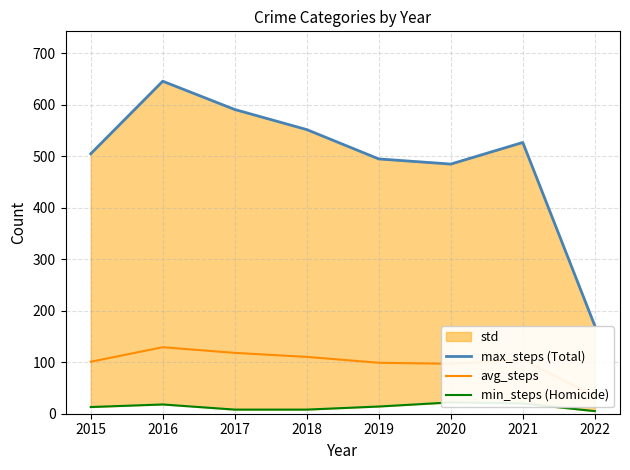

What is the total value across all series at 2022?

210.2